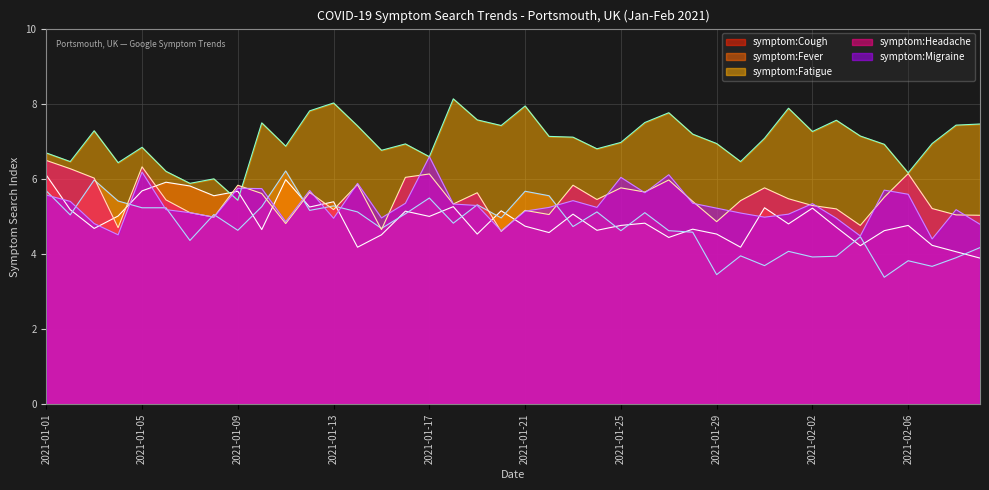

What is the difference between the symptom:Fatigue values at 2021-01-30 and 2021-02-03?

1.1